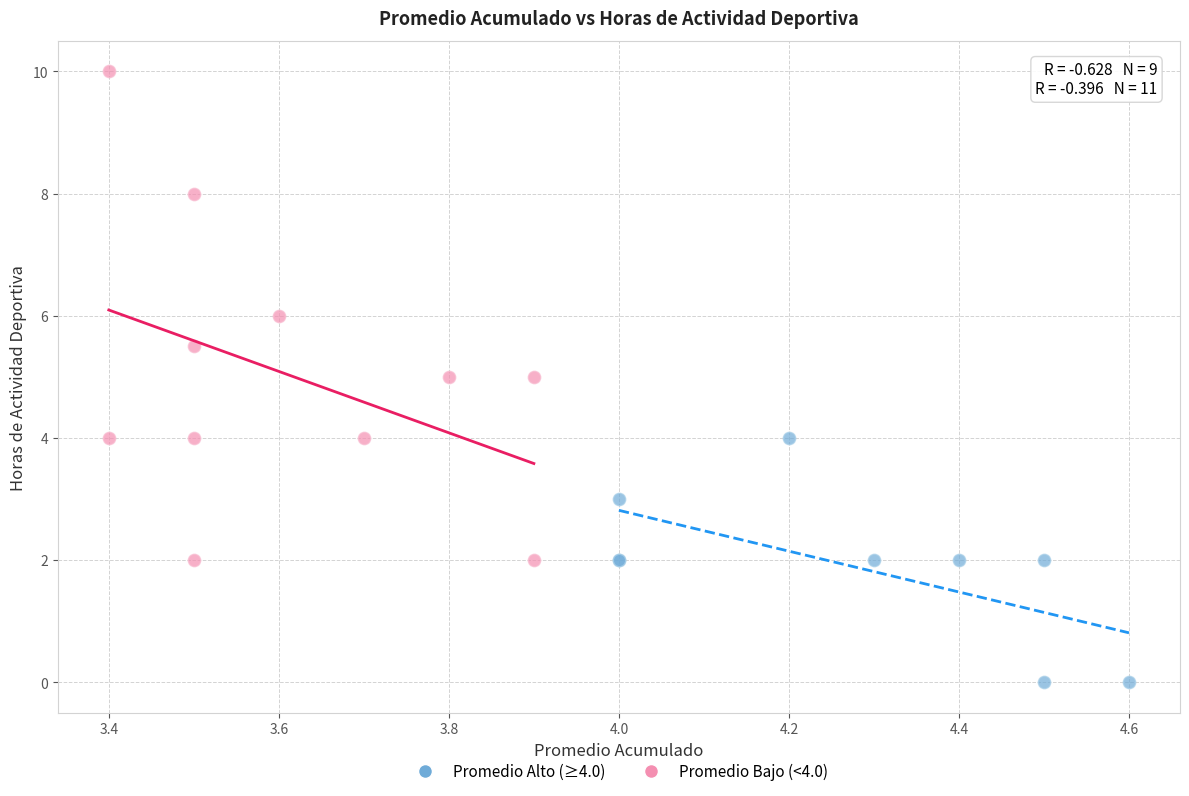

Which series reaches the maximum Y coordinate?

Promedio Bajo (<4.0)